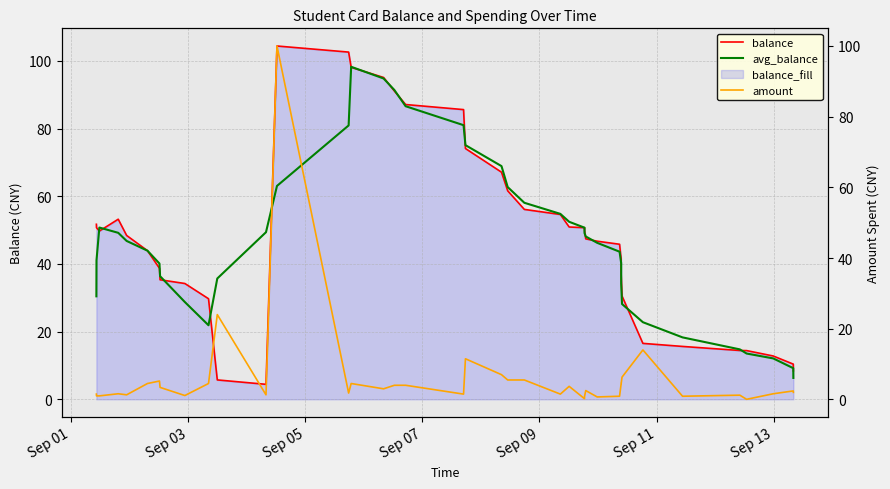

Which series has the largest range (max minus min)?

balance